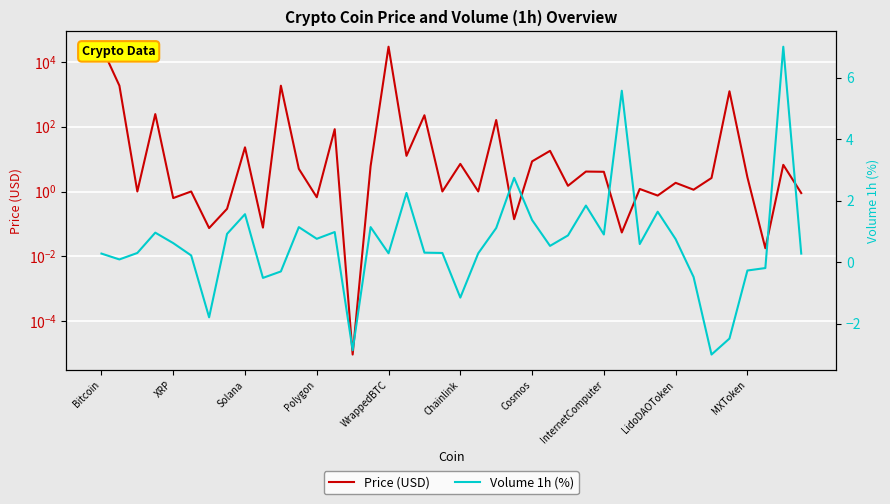

Where does the Price (USD) series first go above 2?

Bitcoin